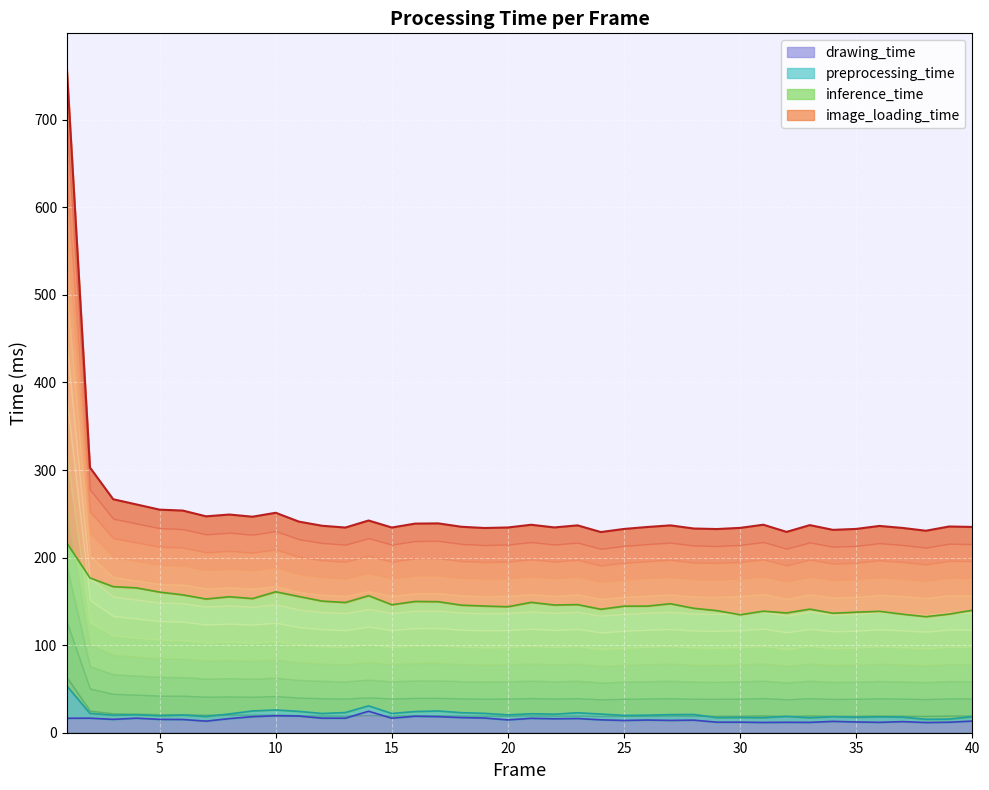

How many values in the image_loading_time series exceed 236?

21